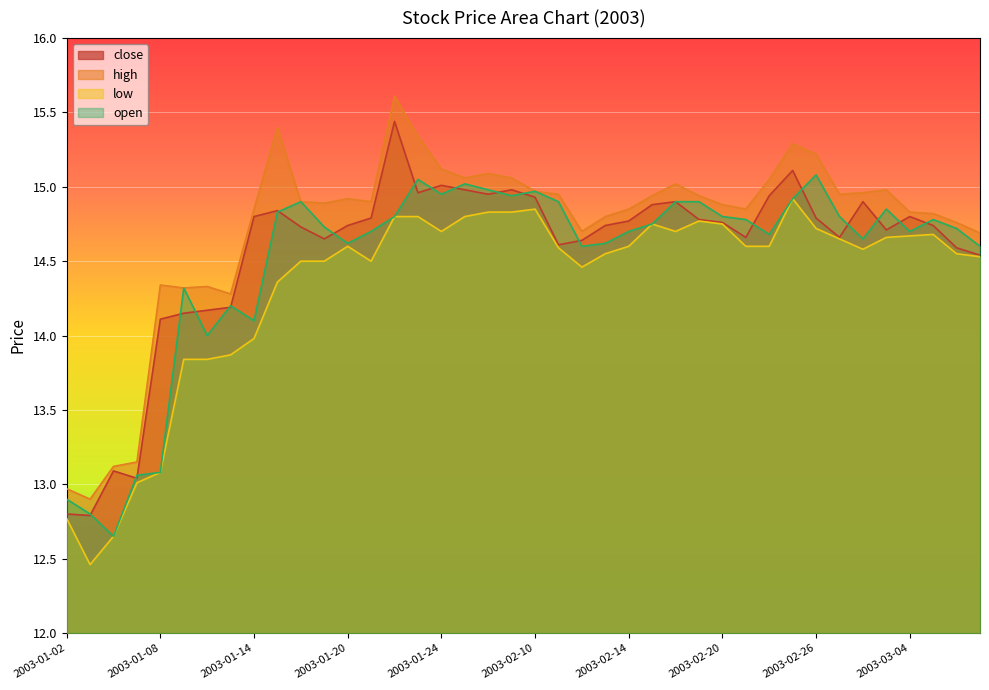

What value does the open series have at 2003-01-07?

13.1